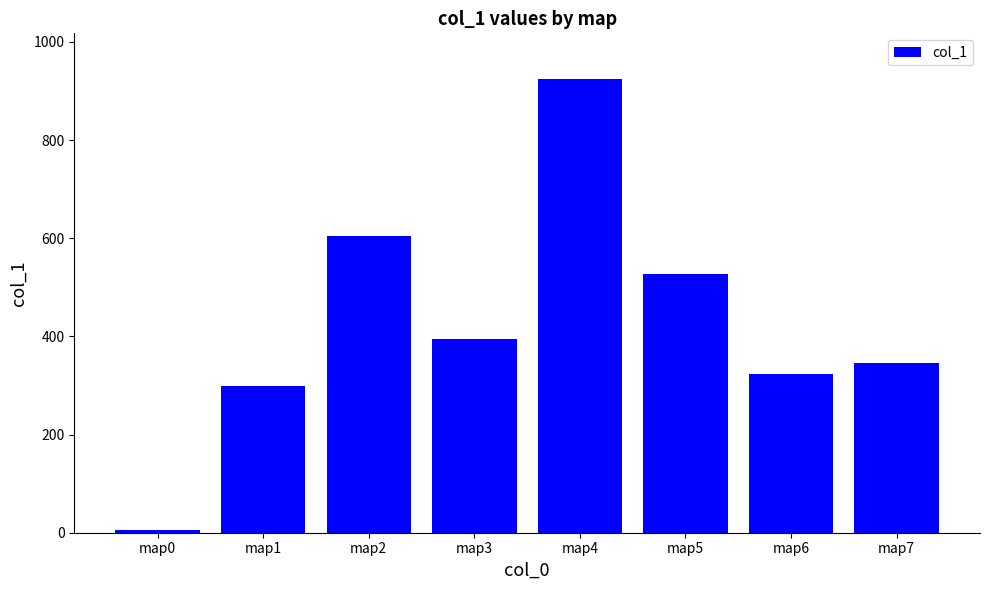

What is the ratio of the value at map7 to the value at map2?

0.6